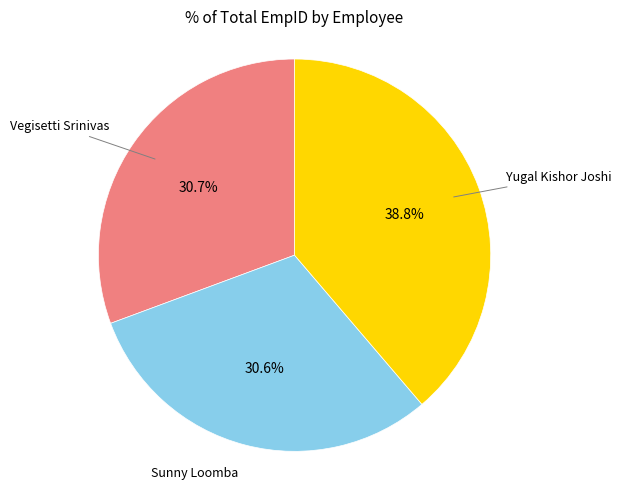

What percentage is the Yugal Kishor Joshi slice, to the nearest percent?

39%